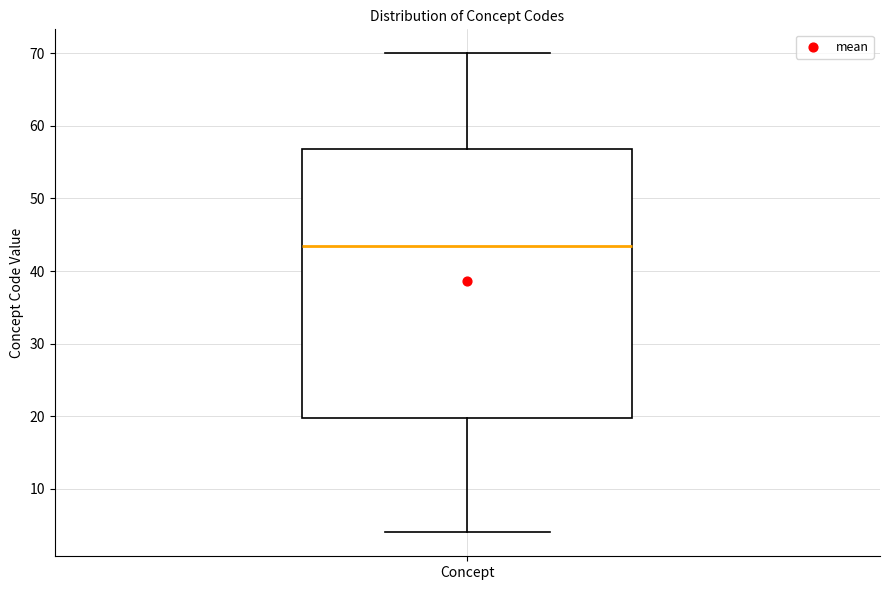

Where does the median line of the box for Concept sit on the y-axis? The values are not printed on the chart, so give them approximately, as read against the axis.

44